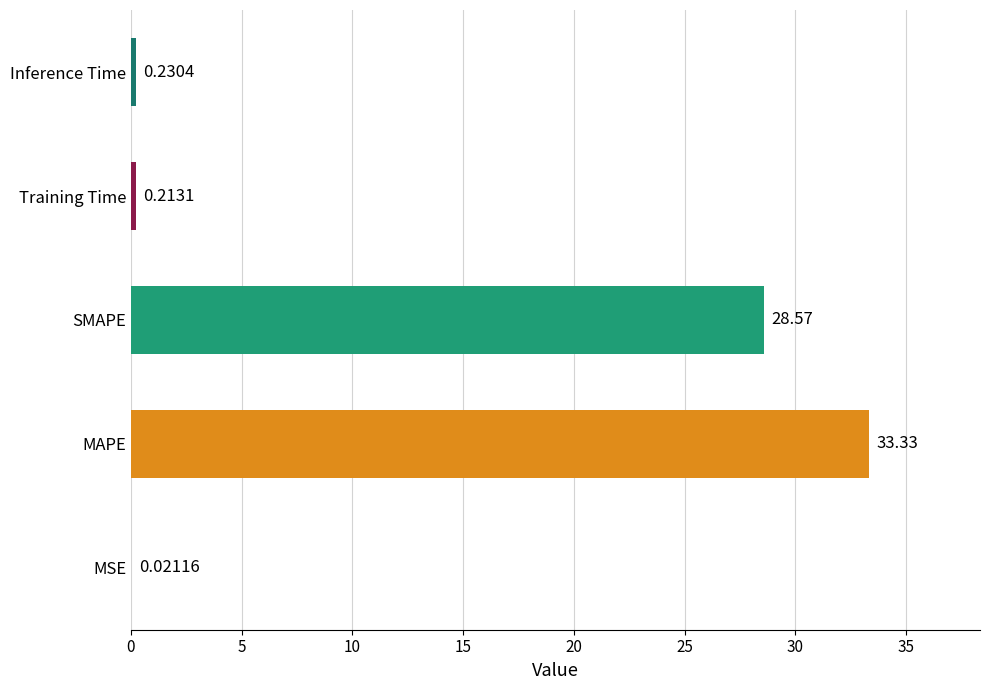

What is the sum of all values?

62.4